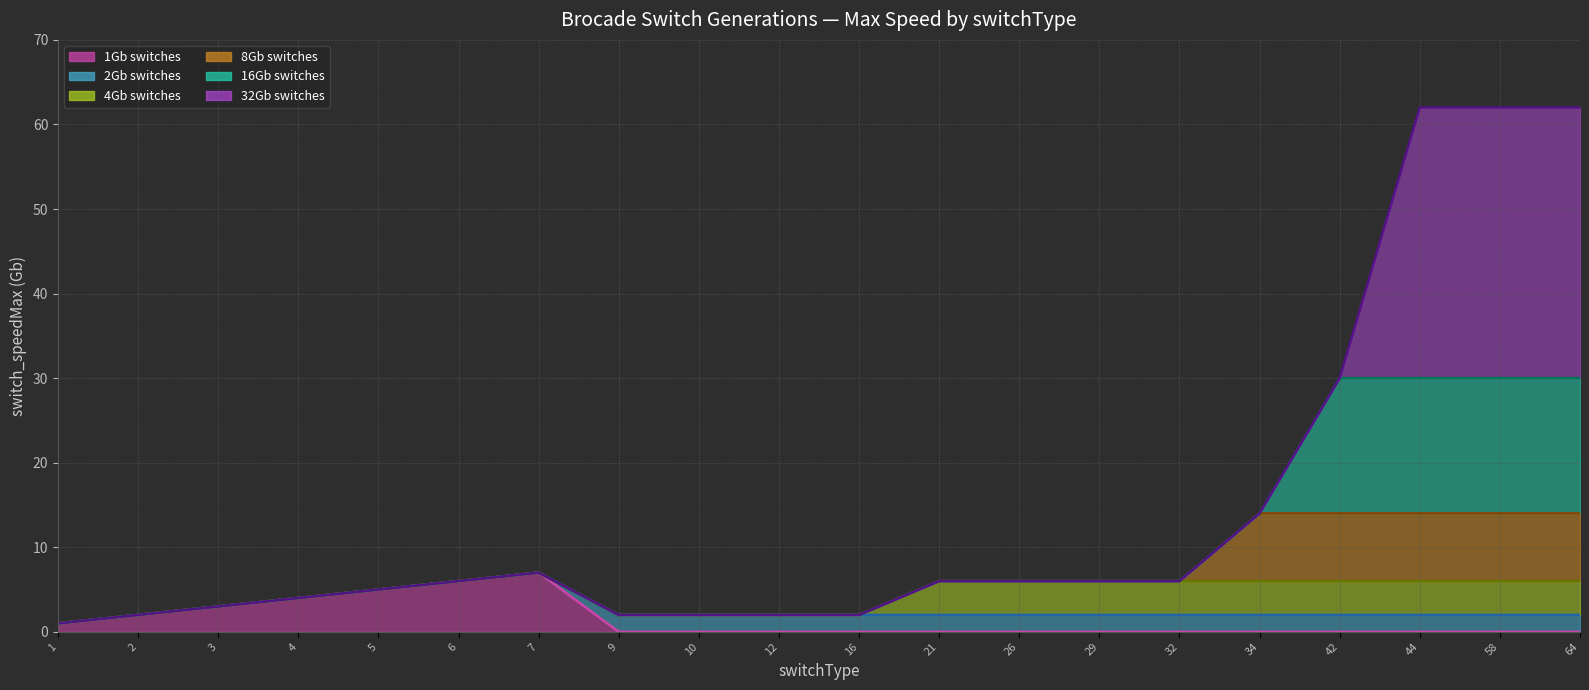

Rank the series at 9 from highest to lowest value.

2Gb switches (line), 4Gb switches (line), 8Gb switches (line), 16Gb switches (line), 32Gb switches (line), 1Gb switches (line)